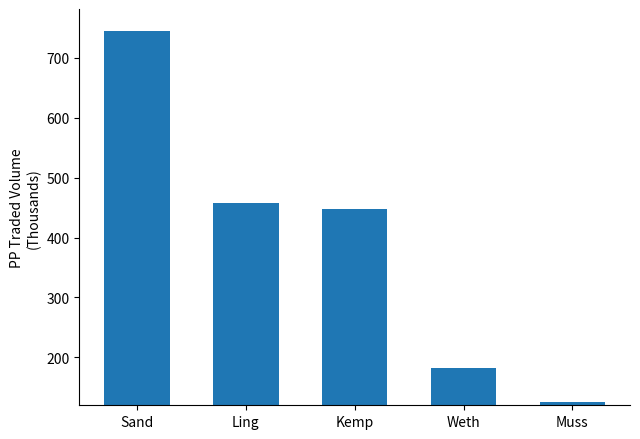

List the labels in order of value, smallest first.

Muss, Weth, Kemp, Ling, Sand